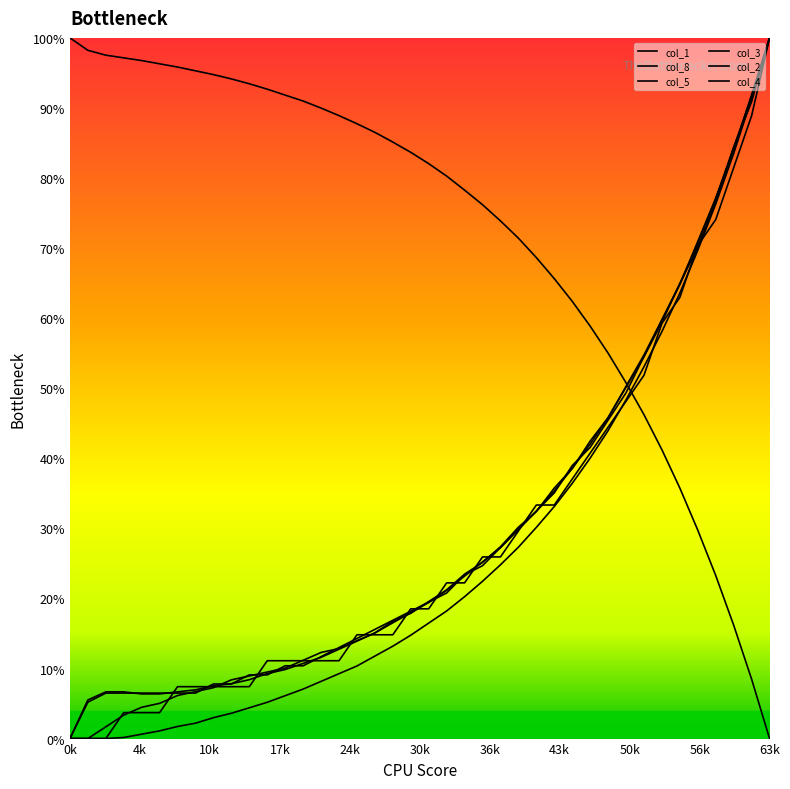

What is the greatest value displayed?

100.0